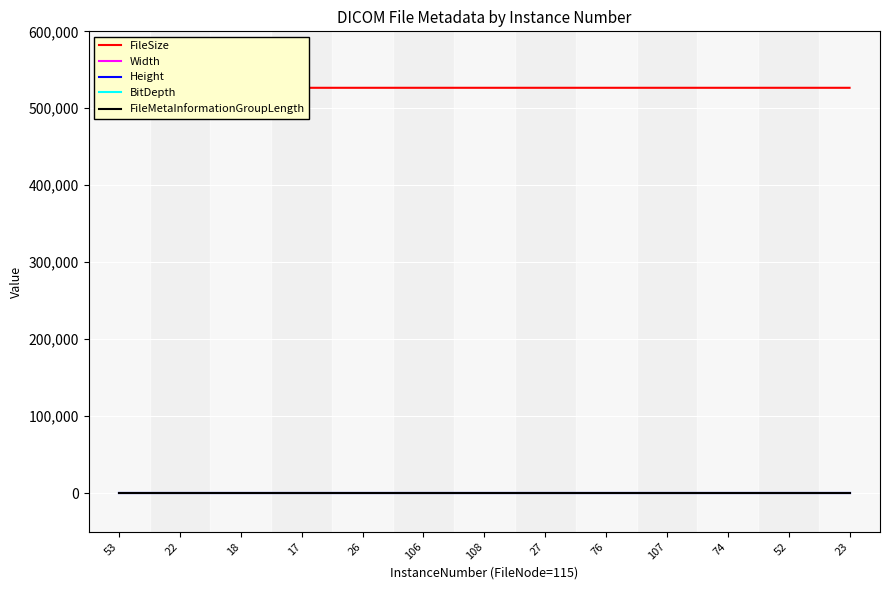

What is the value of the FileMetaInformationGroupLength point at the 3rd from the left?

192